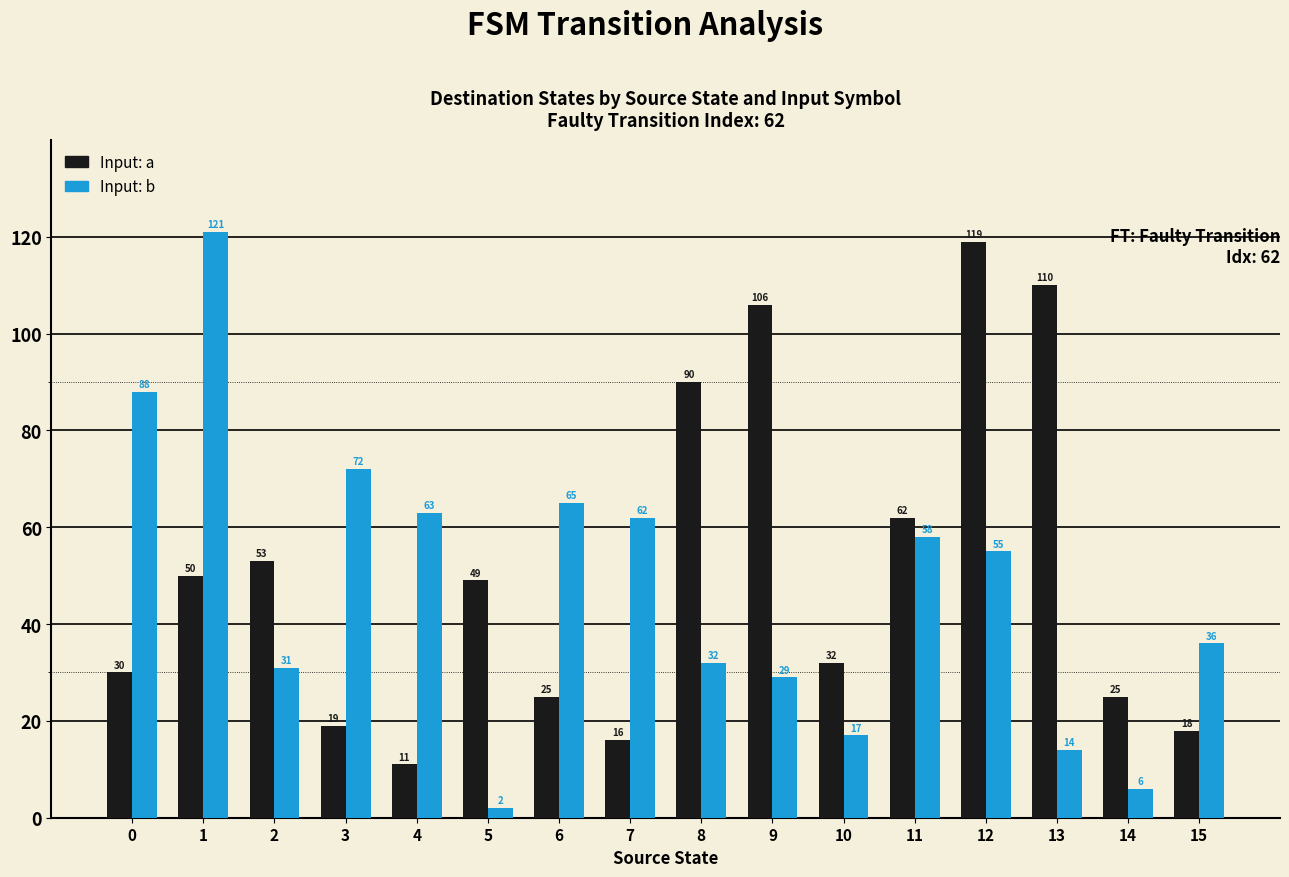

Is the value of Input: b at 3 greater than the value of Input: a at 3?

Yes